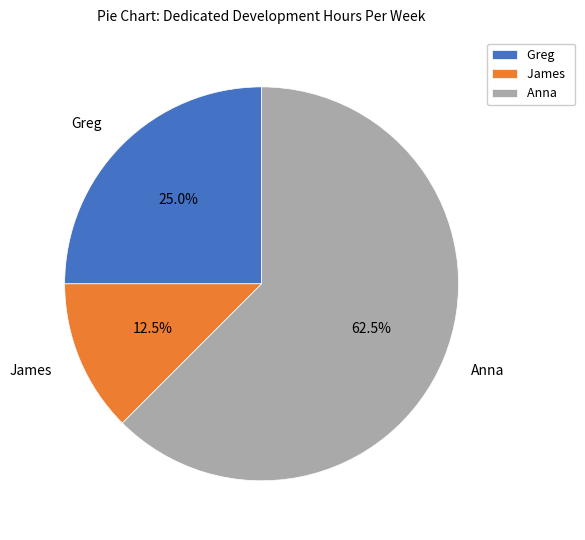

Is there a majority slice in this chart?

Yes